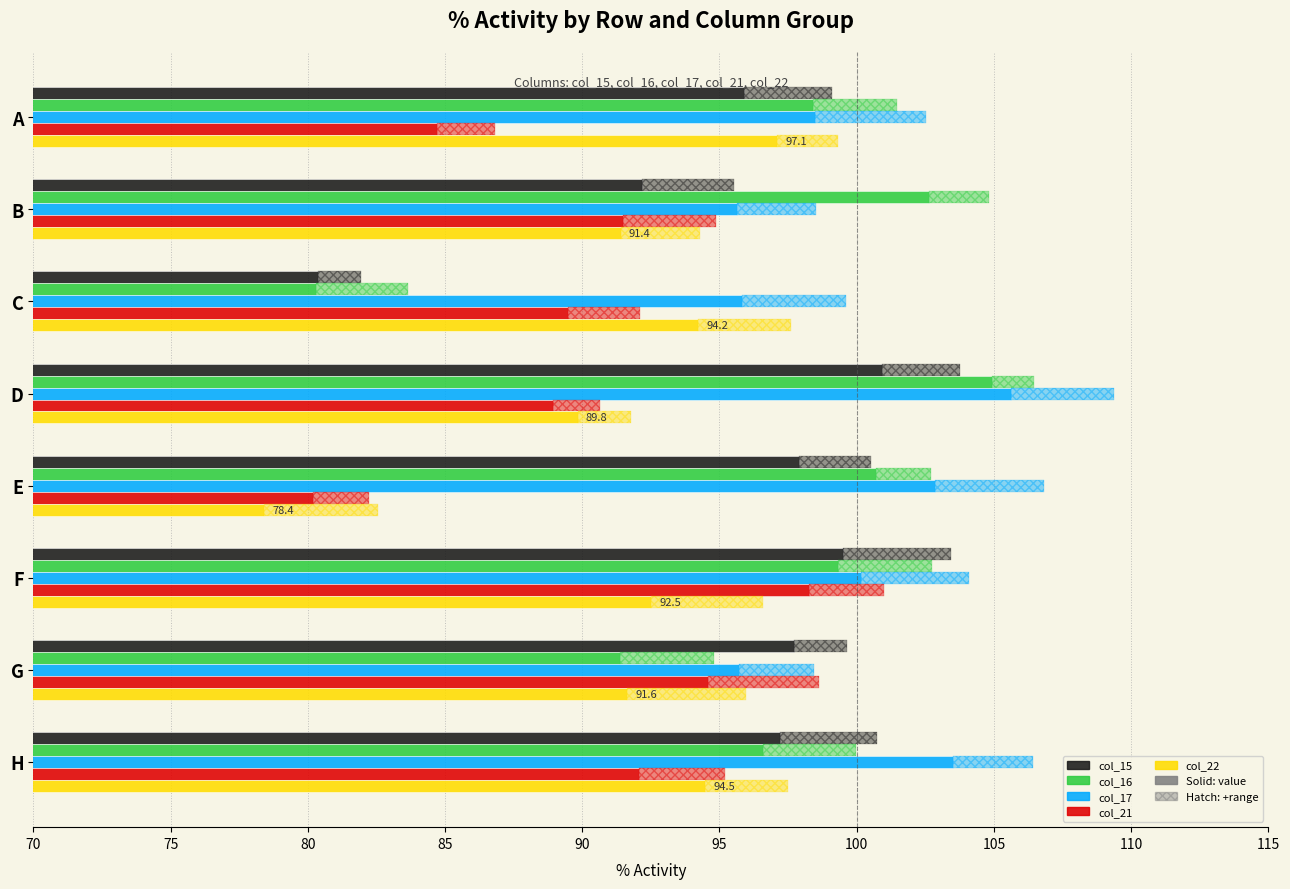

What is the minimum value for col_15?

80.4